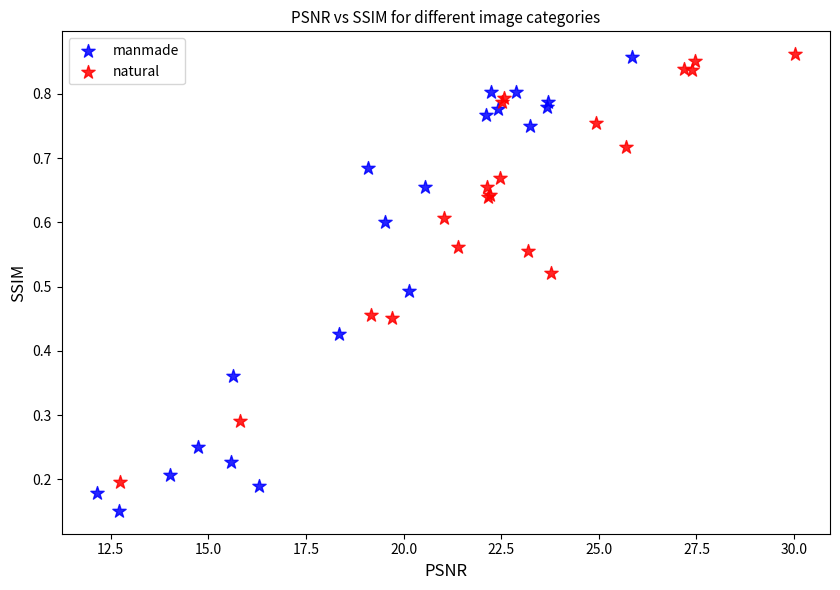

Which series has the largest Y range (max minus min)?

manmade